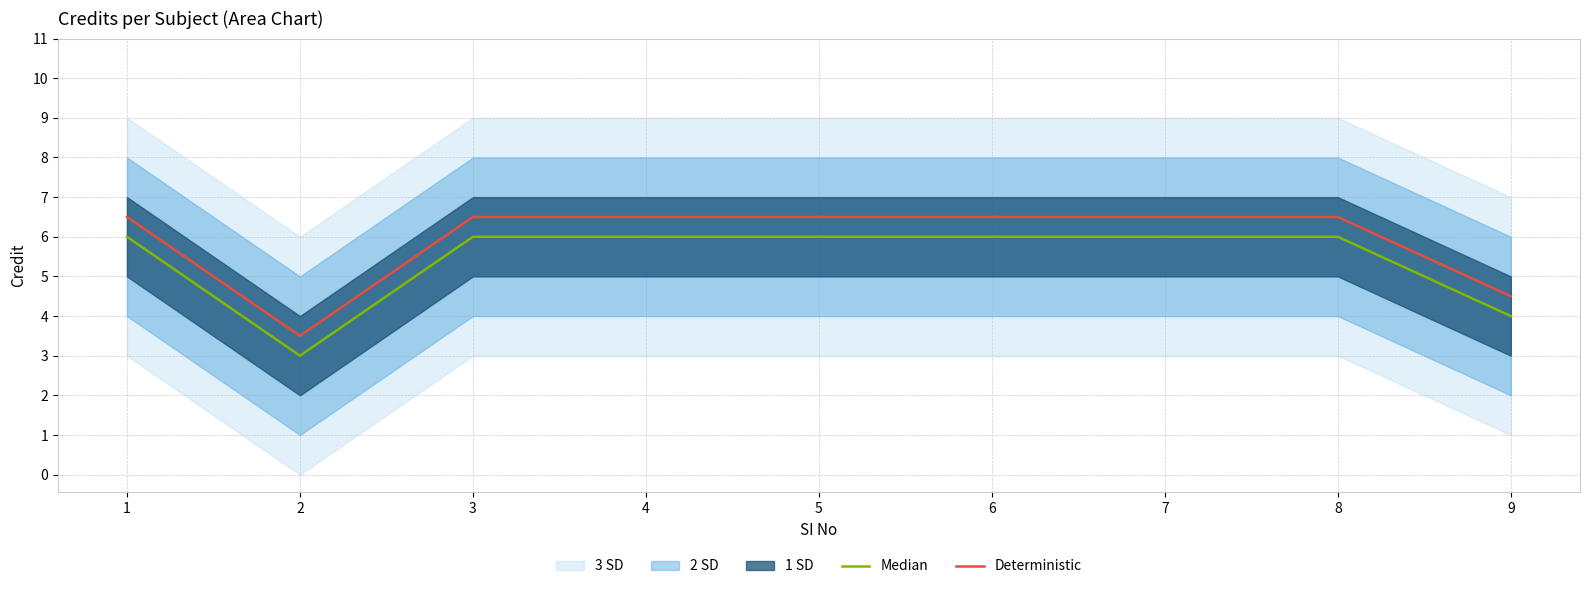

What is the total value across all series at 7?

12.5